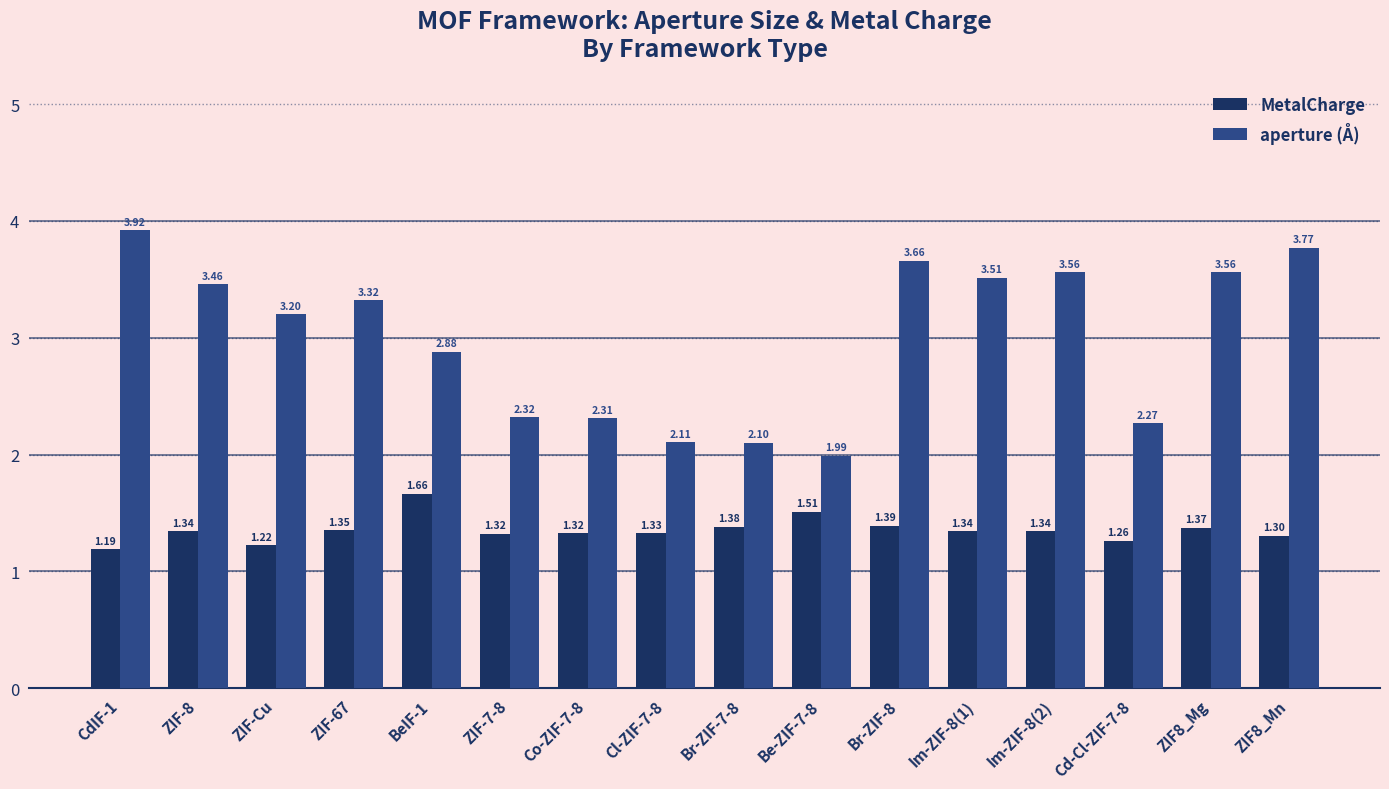

What is the label of the 15th bar from the right?

ZIF-8